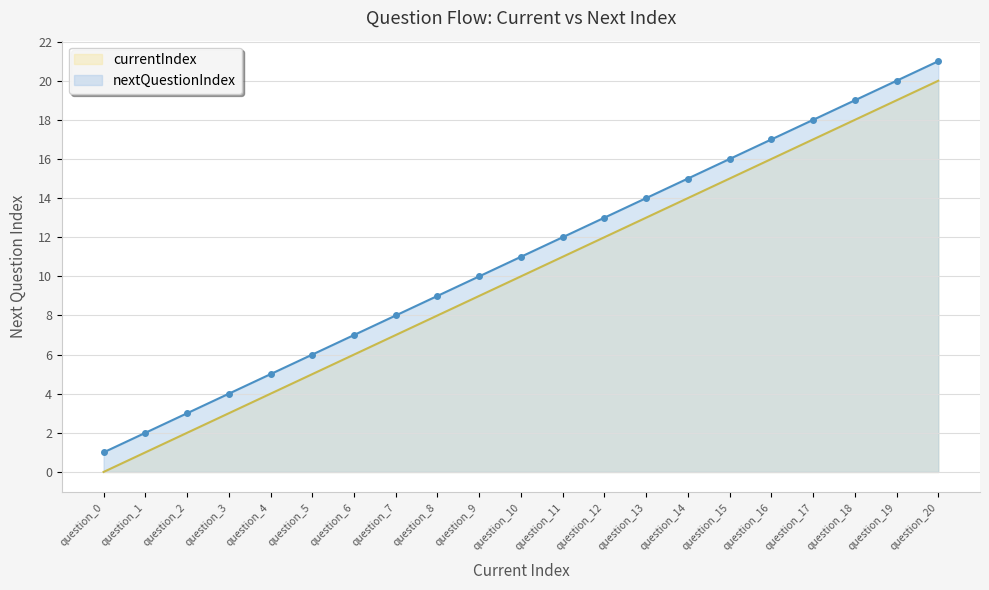

The value at question_17 is 17. True or false?

True